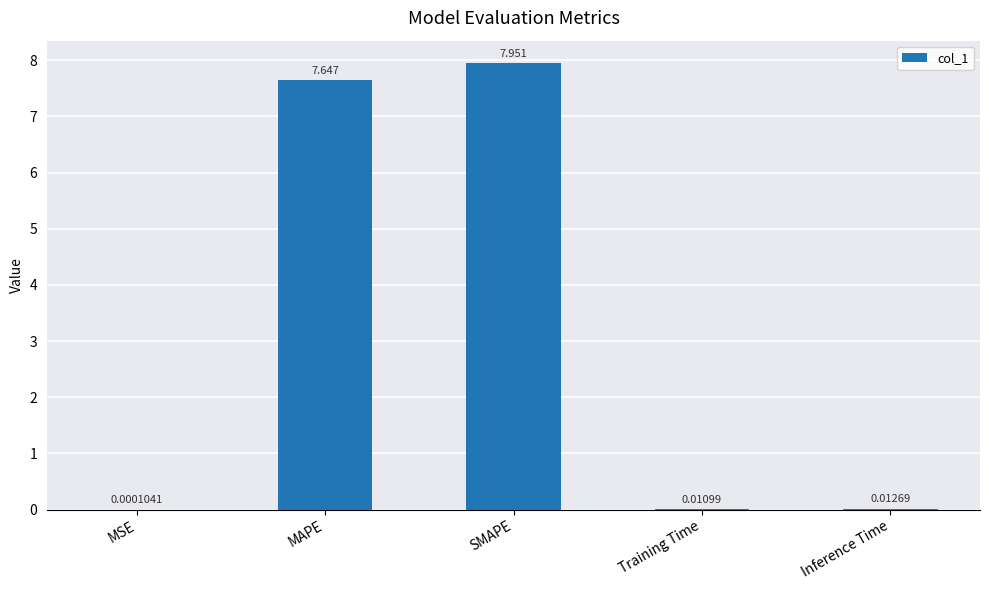

Which has a higher value, MAPE or SMAPE?

SMAPE